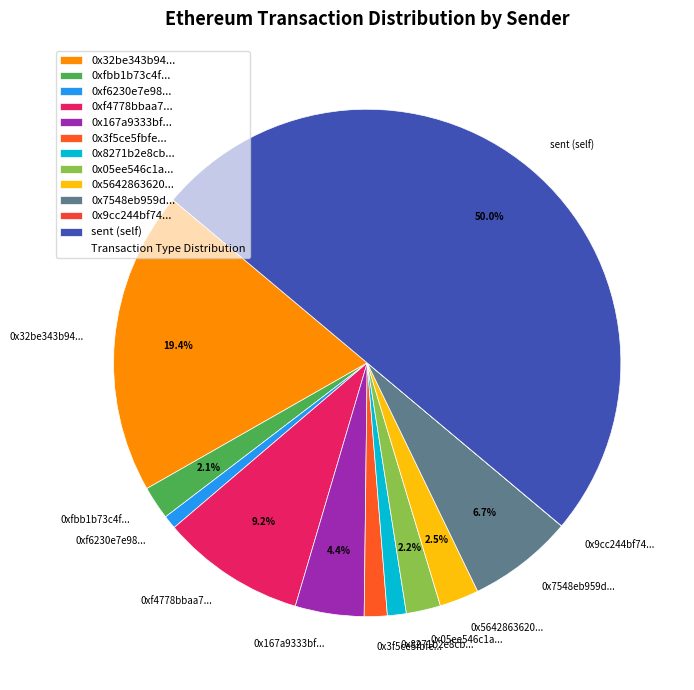

Which category has the biggest portion of the pie?

sent (self)